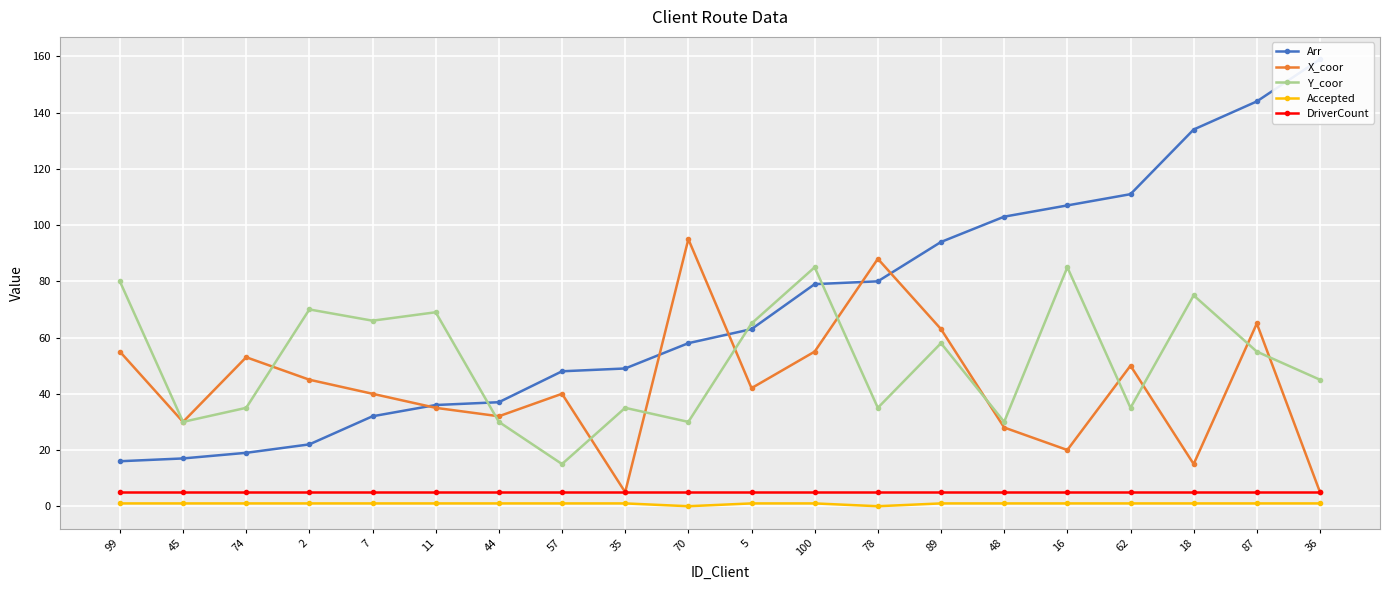

Read the Arr value at 89, to the nearest 5.

95